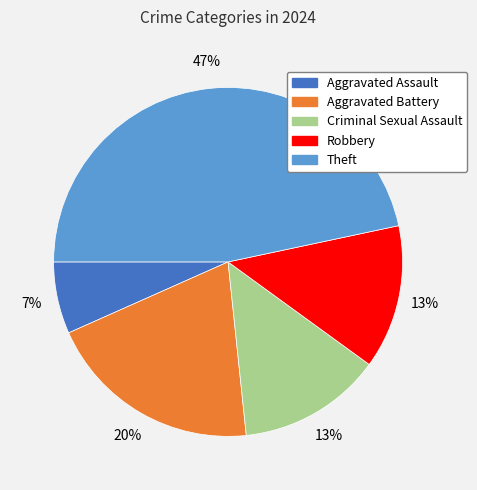

Which slice is the largest?

Theft